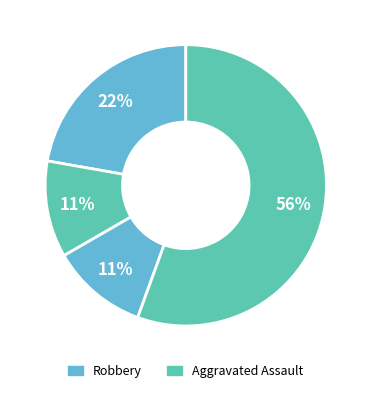

Does any single category account for the majority?

Yes